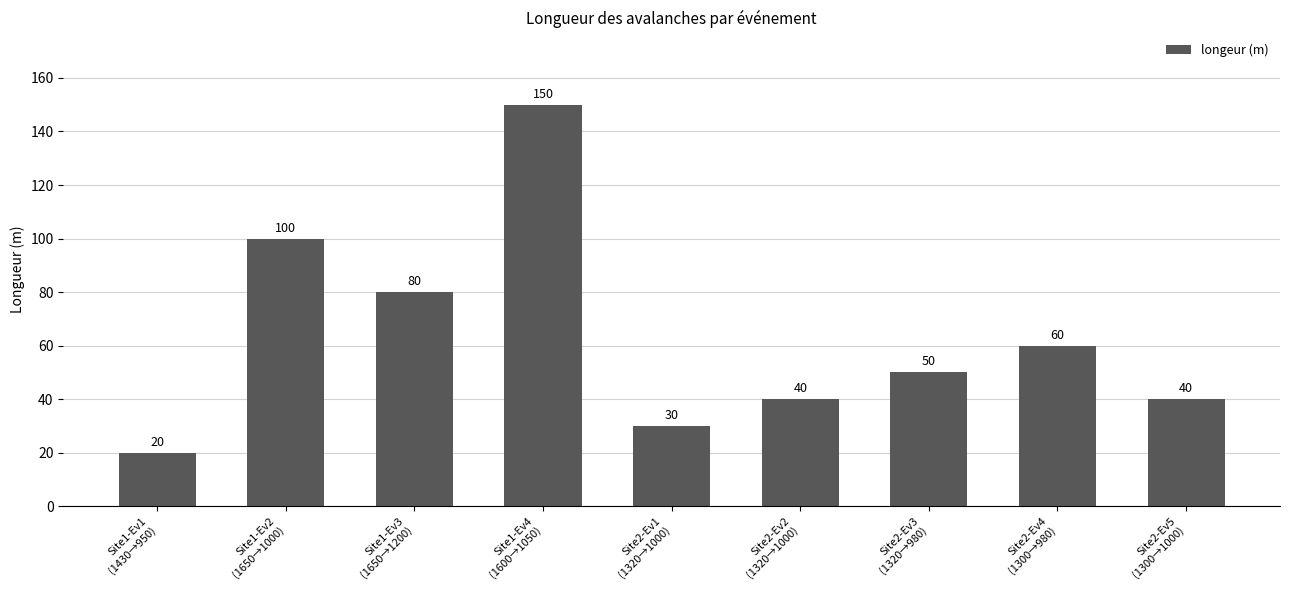

Count the number of categories in the chart.

9